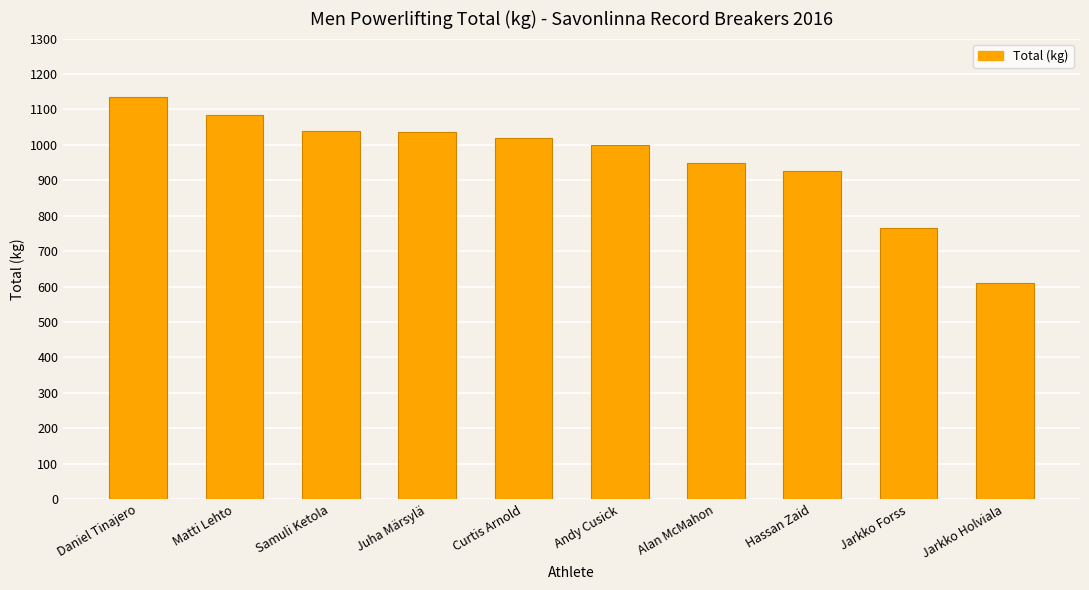

The value at Samuli Ketola is 1769. True or false?

False